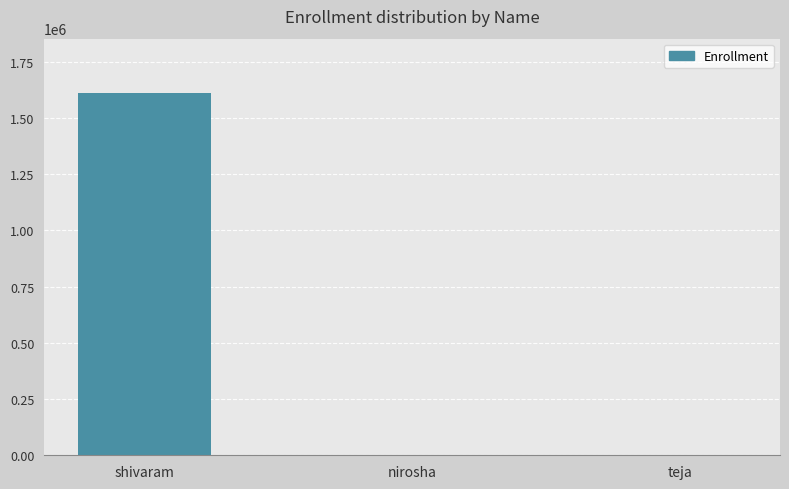

How many series are shown in this chart?

1